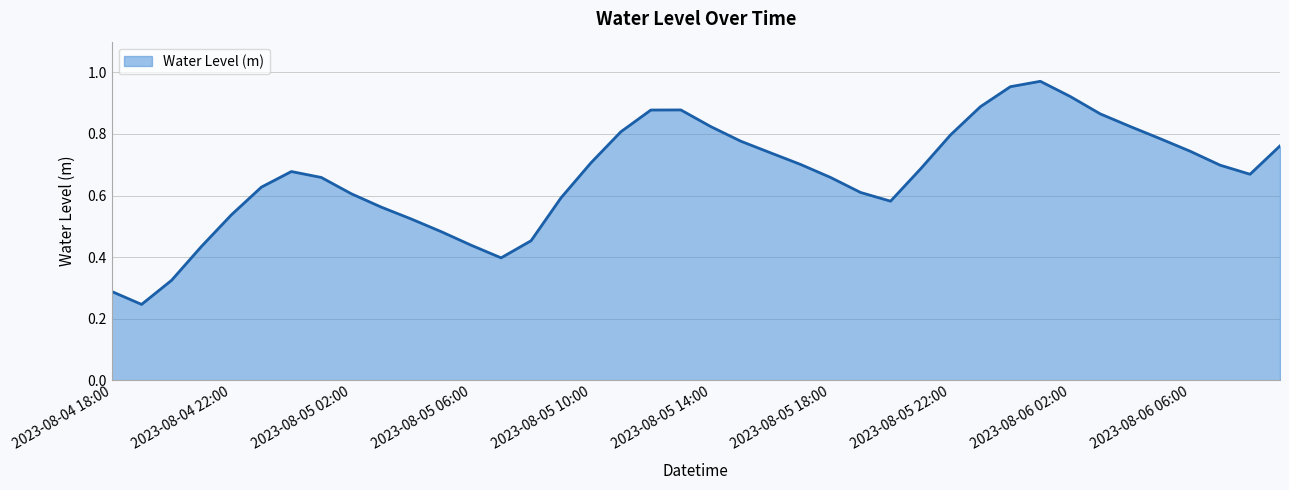

What is the maximum value shown in the chart?

1.0